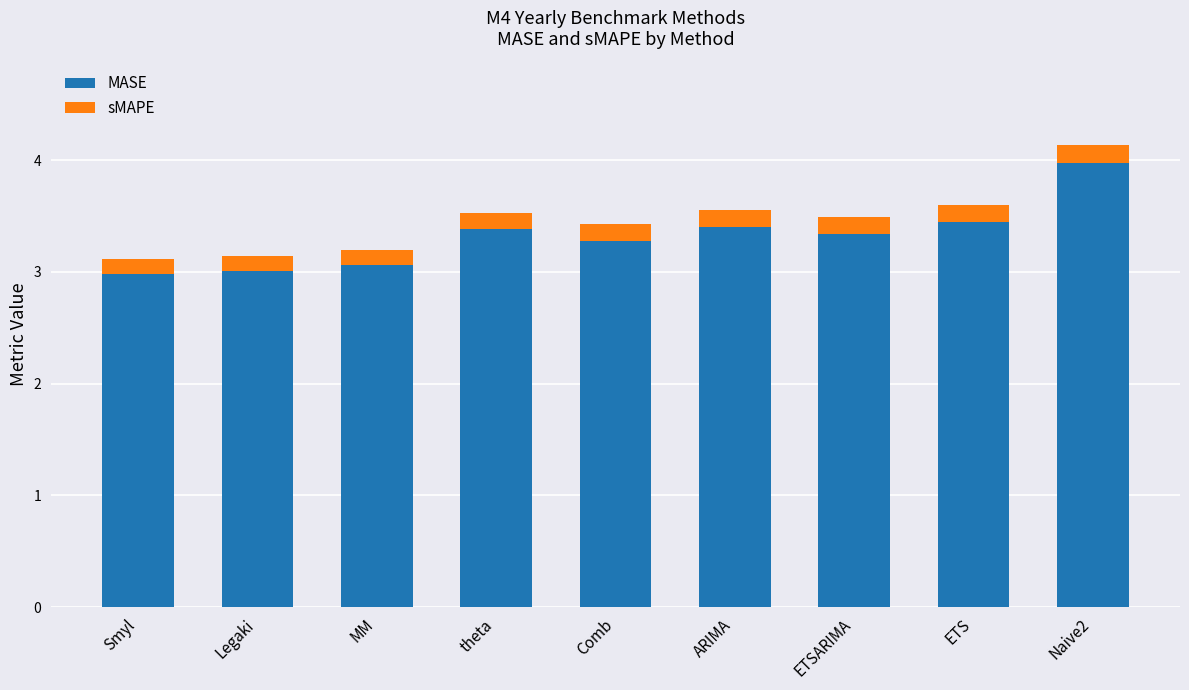

What is the total value across all series at ETS?

3.6